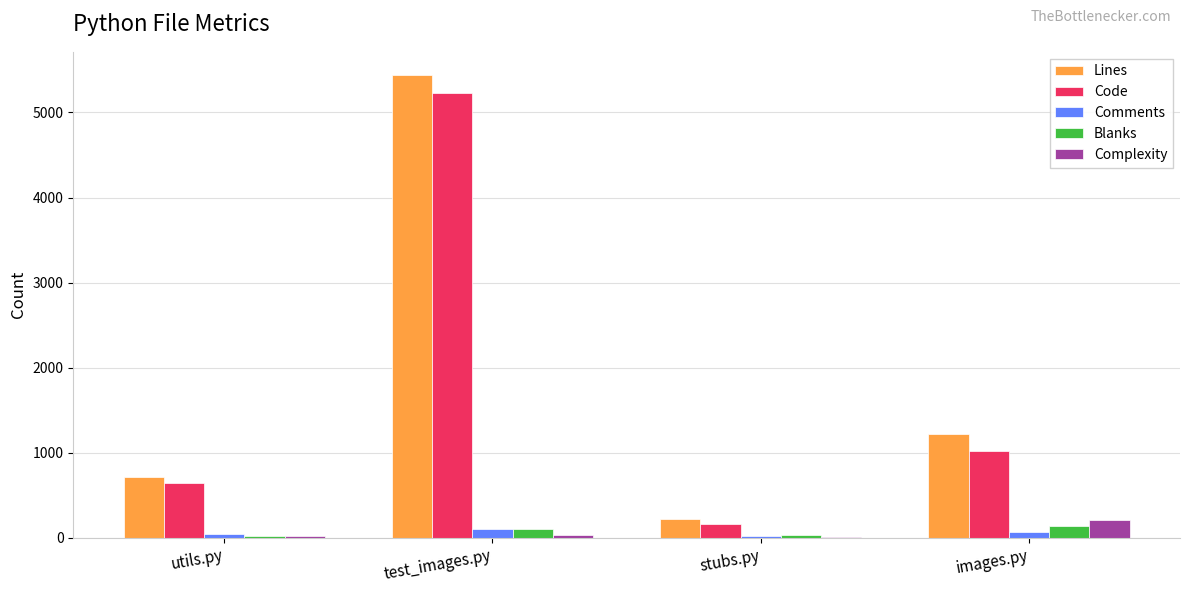

Is it true that Code equals 8264 at test_images.py?

False